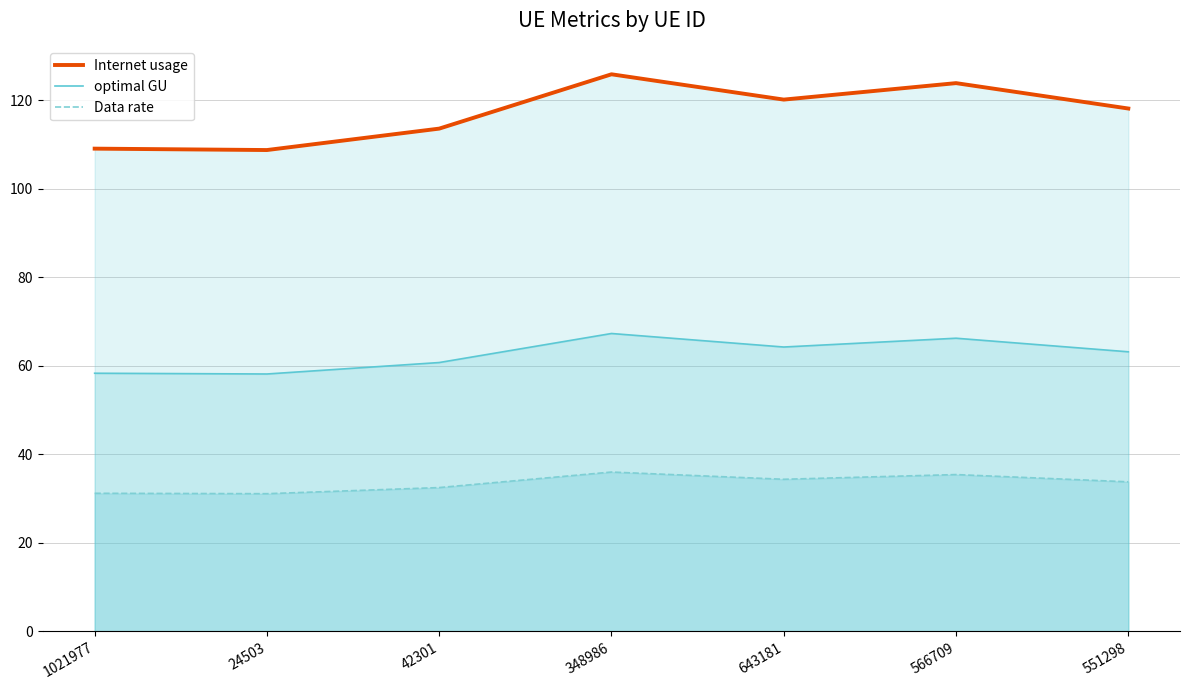

The optimal GU series shows 58.3 at 1021977. True or false?

True